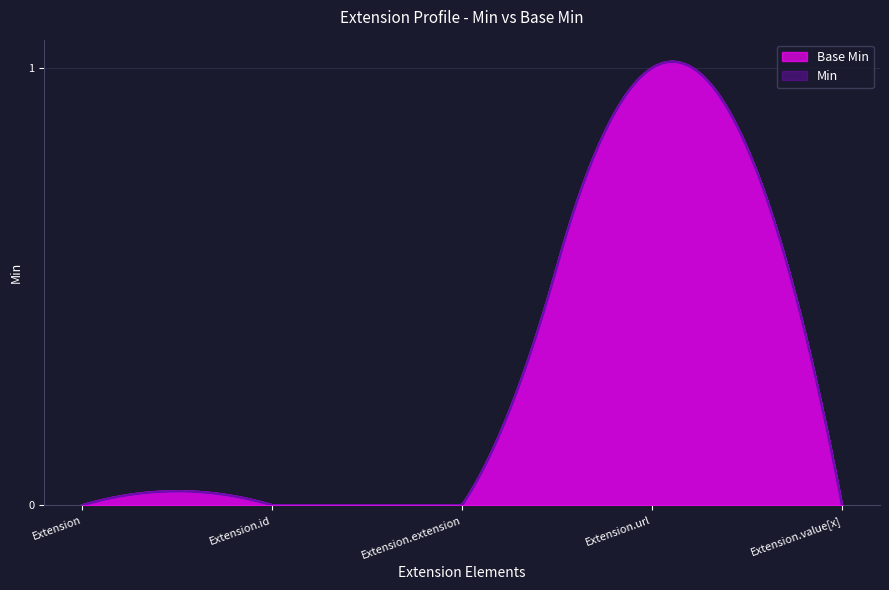

True or false: Base Min and Min intersect in this chart.

False